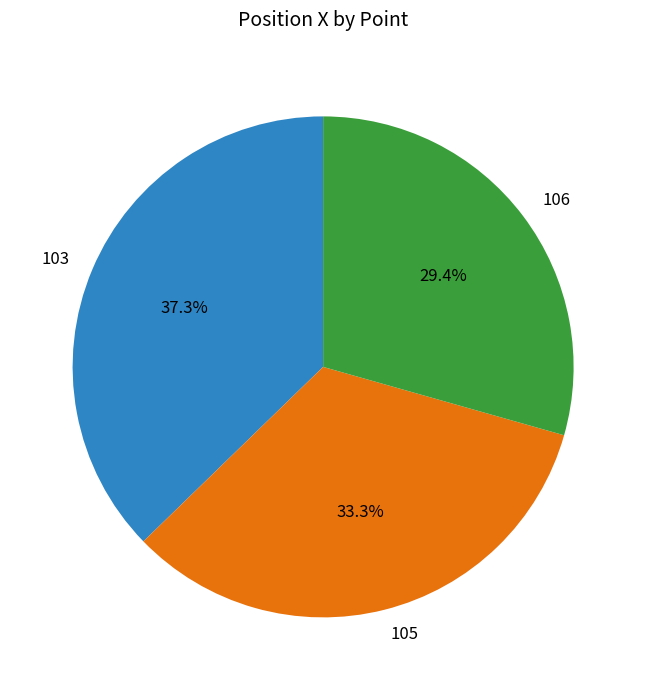

To the nearest percent, what percentage of the pie is 106?

29%